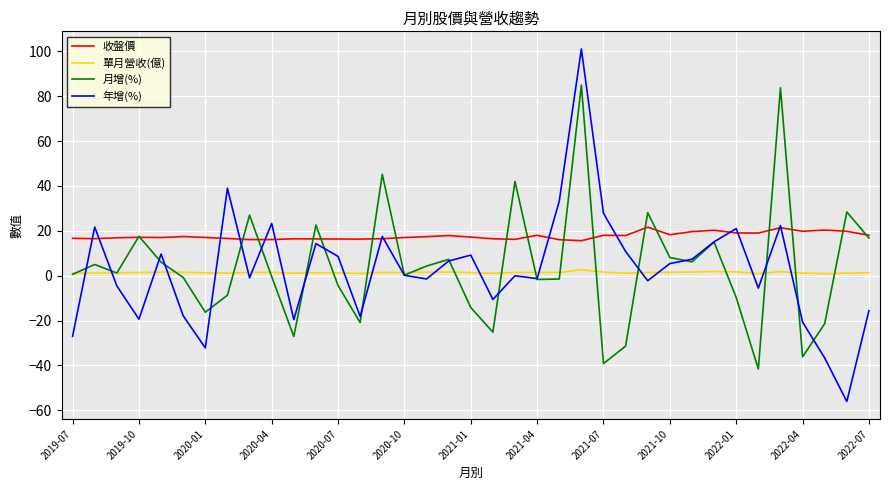

Which series has the largest range (max minus min)?

年增(%)